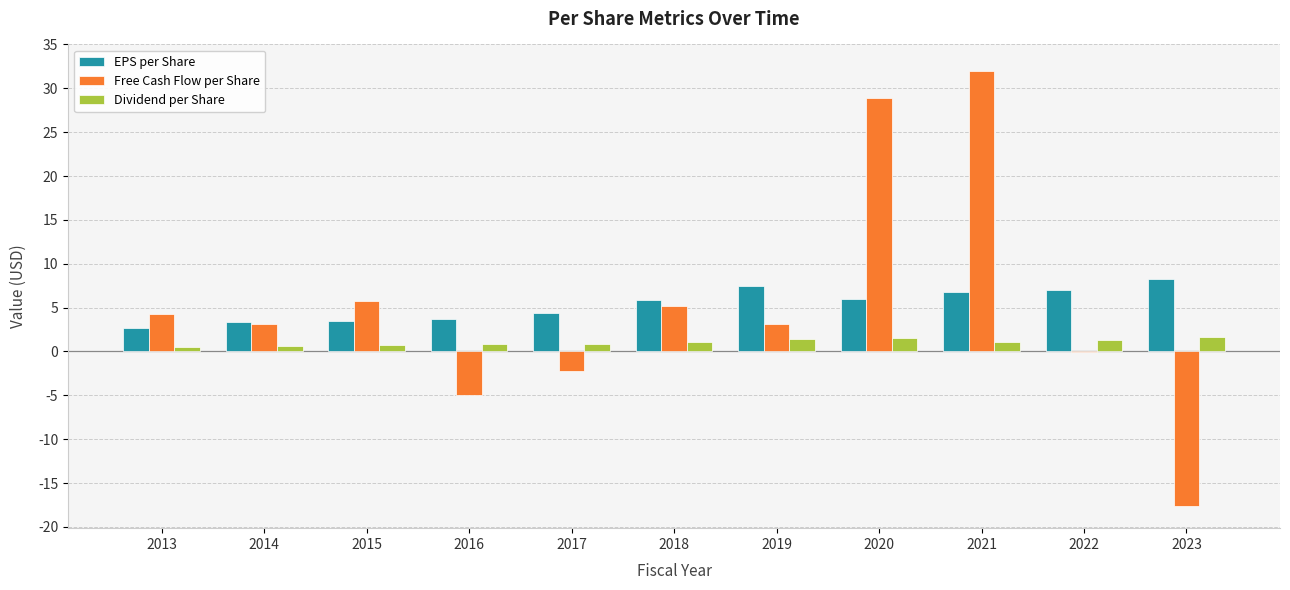

What is the sum of all Dividend per Share values?

11.6